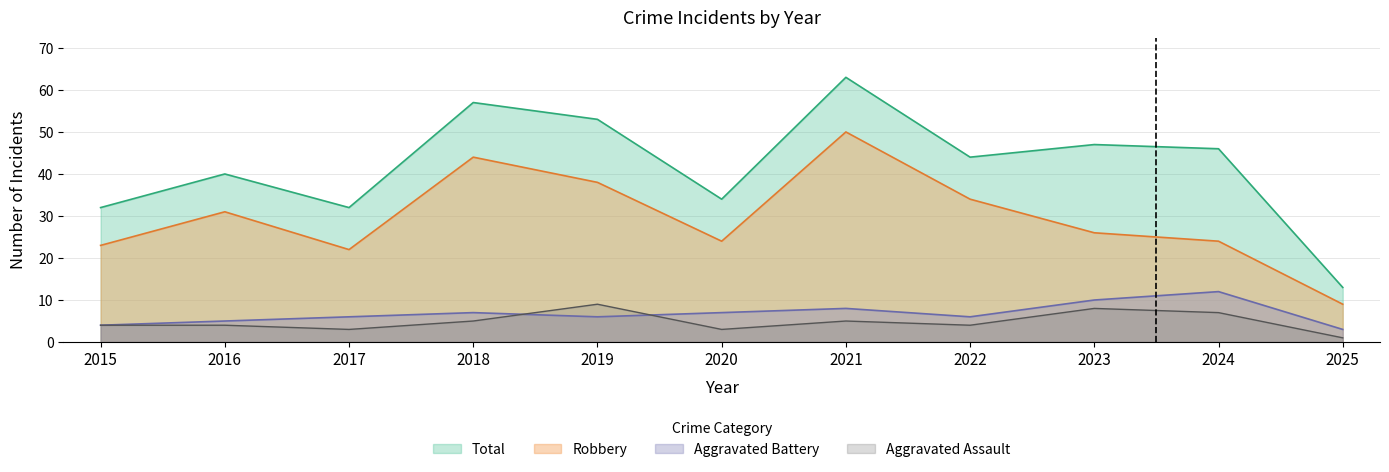

Which series has the widest spread of values?

Total